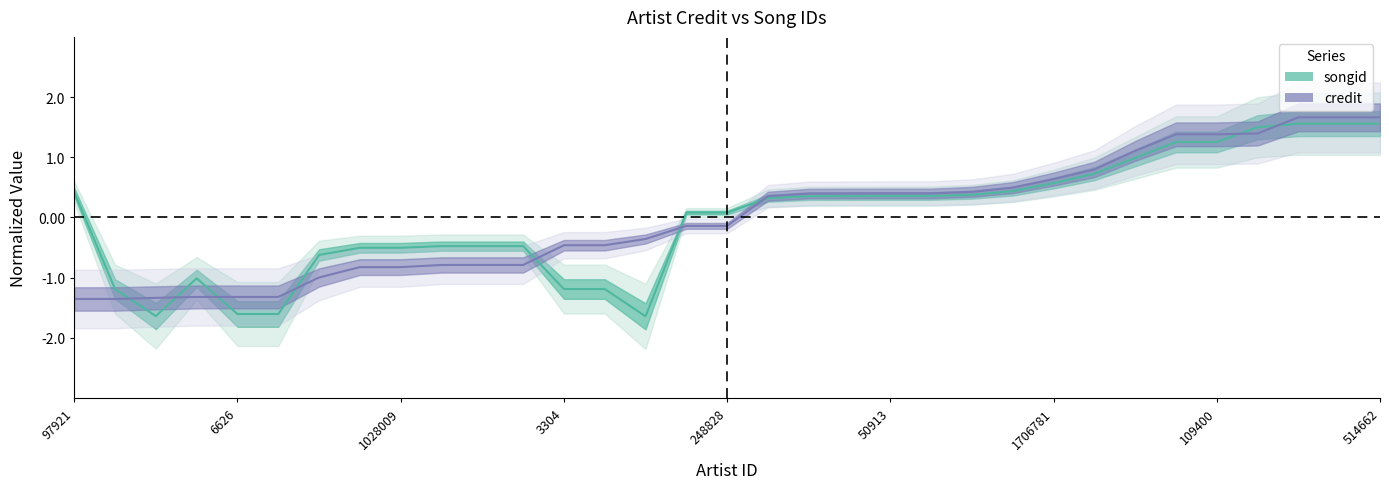

The value of songid at 107823 is 0.4. True or false?

True